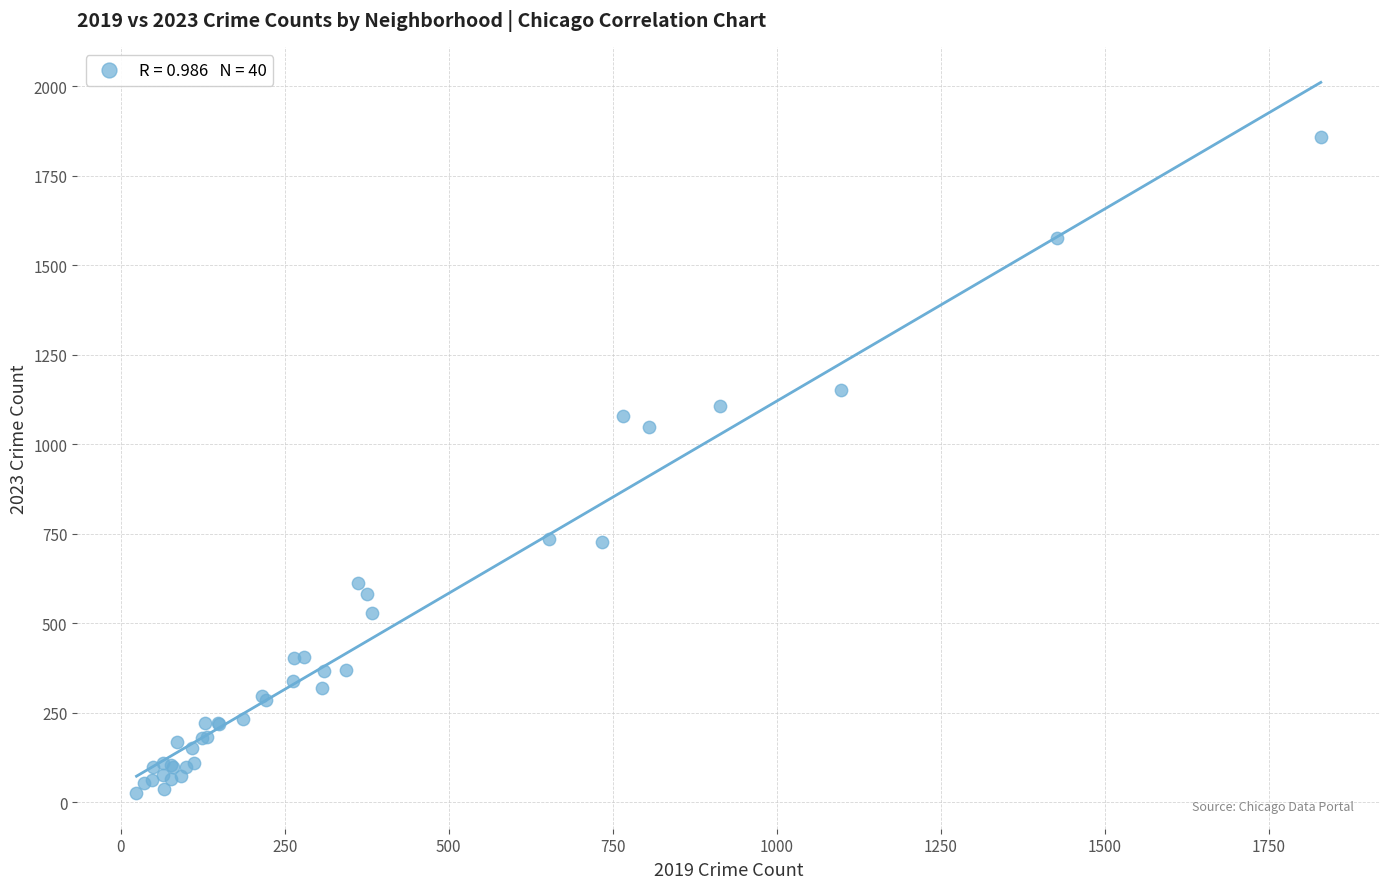

What Y value in the scatter plot is closest to 942?

1047